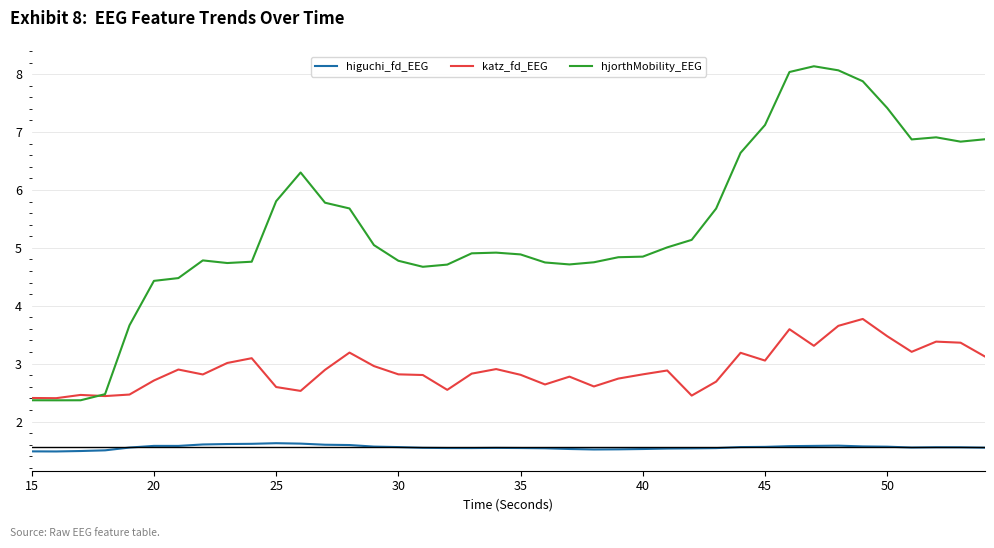

List the series in order of their overall mean, lowest first.

higuchi_fd_EEG, katz_fd_EEG, hjorthMobility_EEG